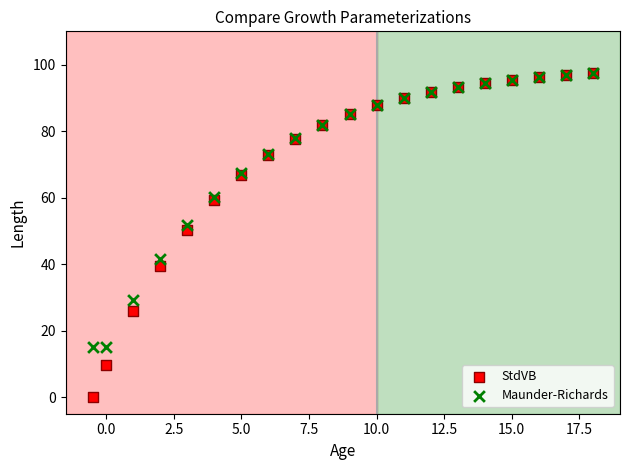

In the StdVB series, what Y value is closest to 48?

50.3